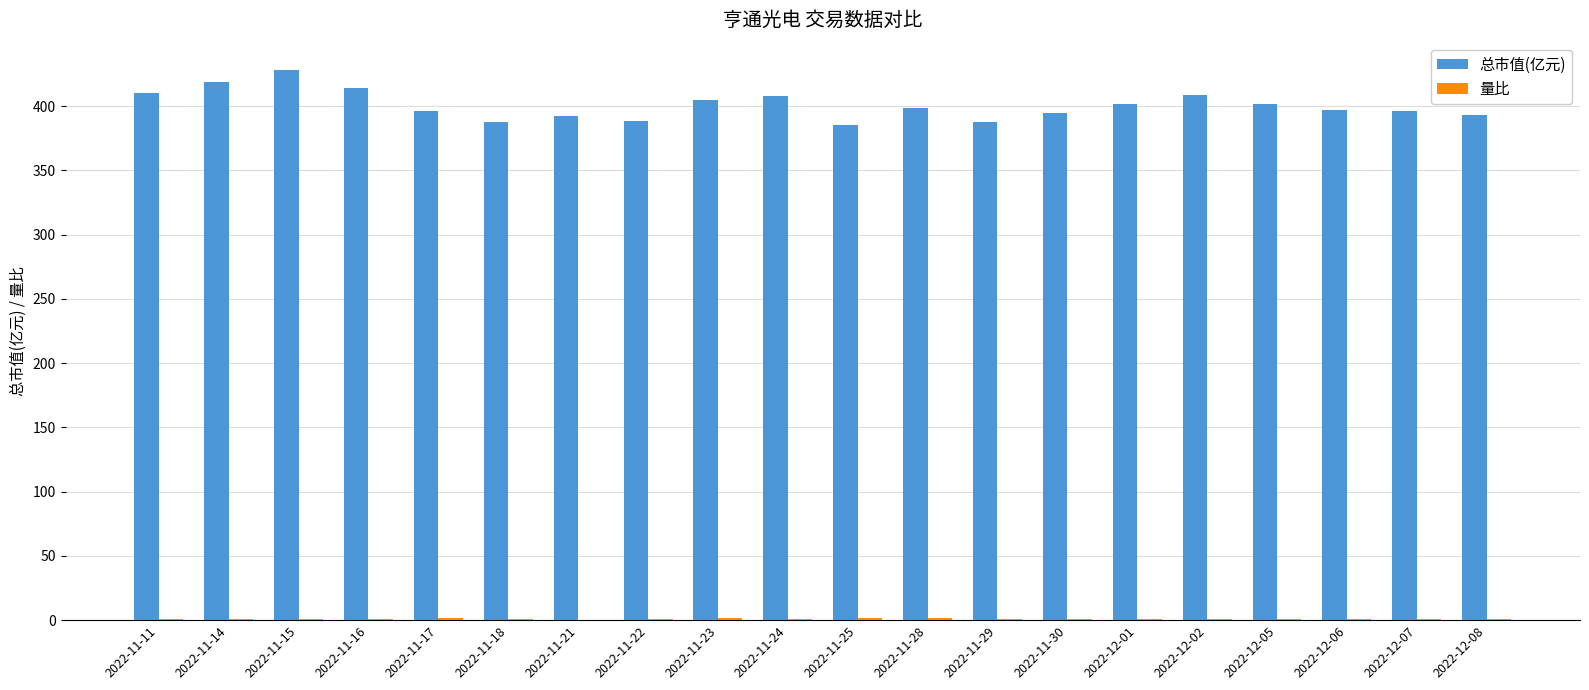

The value of 总市值(亿元) at 2022-12-08 is 392.9. True or false?

True